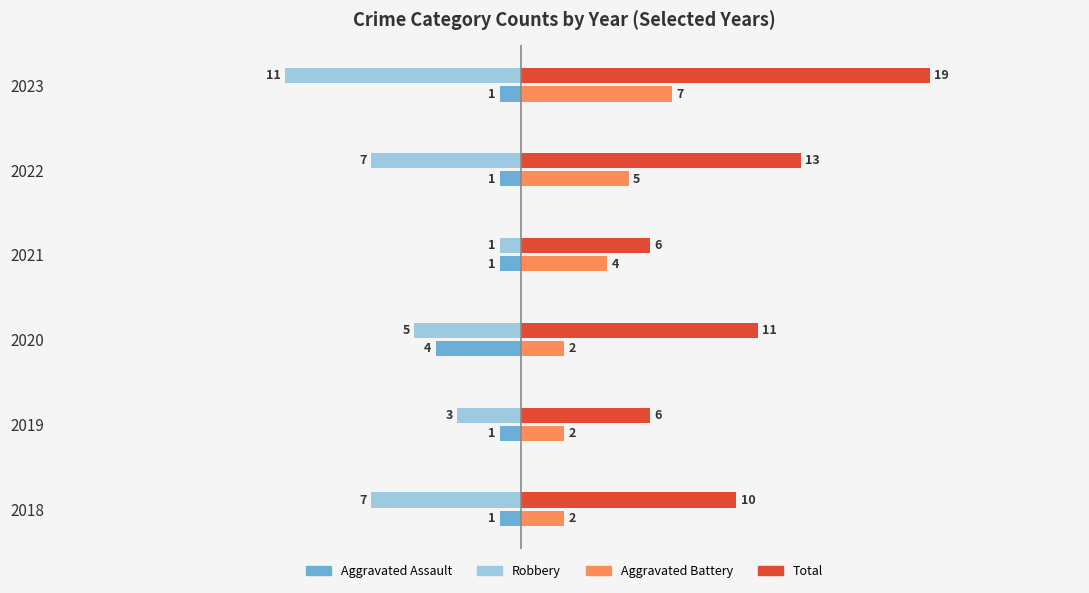

What is the difference between the Total values at 2018 and 2023?

9